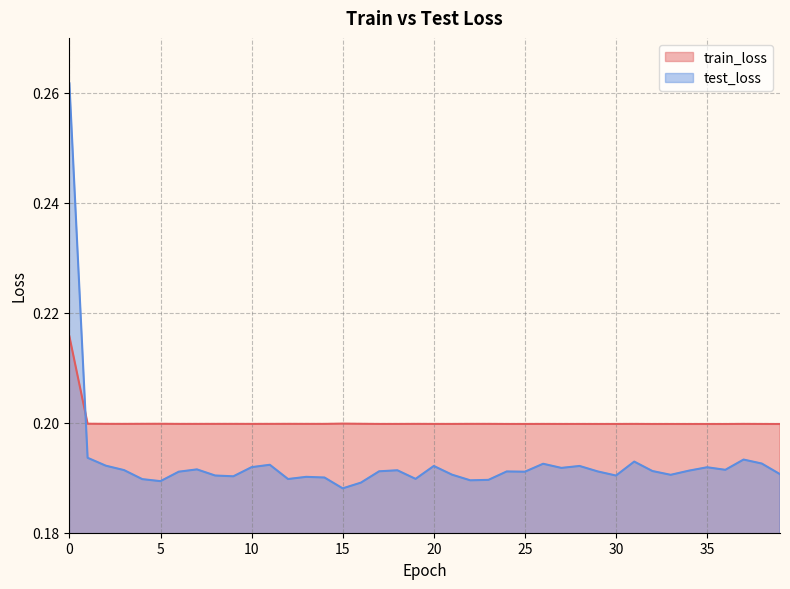

Reading right to left, extract all data points from this chart.

train_loss: 0.2	0.2	0.2	0.2	0.2	0.2	0.2	0.2	0.2	0.2	0.2	0.2	0.2	0.2	0.2	0.2	0.2	0.2	0.2	0.2	0.2	0.2	0.2	0.2	0.2	0.2	0.2	0.2	0.2	0.2	0.2	0.2	0.2	0.2	0.2	0.2	0.2	0.2	0.2	0.2
test_loss: 0.2	0.2	0.2	0.2	0.2	0.2	0.2	0.2	0.2	0.2	0.2	0.2	0.2	0.2	0.2	0.2	0.2	0.2	0.2	0.2	0.2	0.2	0.2	0.2	0.2	0.2	0.2	0.2	0.2	0.2	0.2	0.2	0.2	0.2	0.2	0.2	0.2	0.2	0.2	0.3